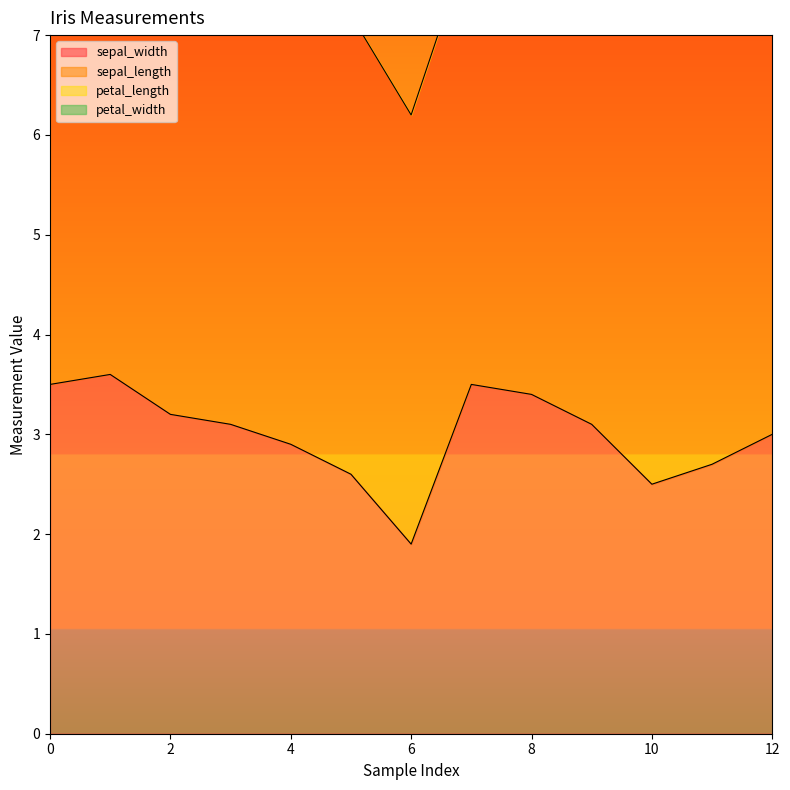

Reading right to left, what are all the values shown in this chart?

sepal_width: 12=3.0	11=2.7	10=2.5	9=3.1	8=3.4	7=3.5	6=1.9	5=2.6	4=2.9	3=3.1	2=3.2	1=3.6	0=3.5
sepal_length: 12=5.2	11=4.6	10=4.8	9=5.0	8=5.3	7=4.5	6=4.3	5=4.6	4=5.2	3=4.8	2=4.9	1=5.1	0=5.1
petal_length: 12=1.9	11=1.7	10=1.5	9=1.6	8=1.8	7=1.6	6=1.5	5=0.9	4=1.6	3=1.5	2=1.3	1=1.5	0=1.4
petal_width: 12=0.2	11=0.3	10=0.3	9=0.2	8=0.3	7=0.2	6=0.2	5=0.2	4=0.3	3=0.2	2=0.3	1=0.2	0=0.2